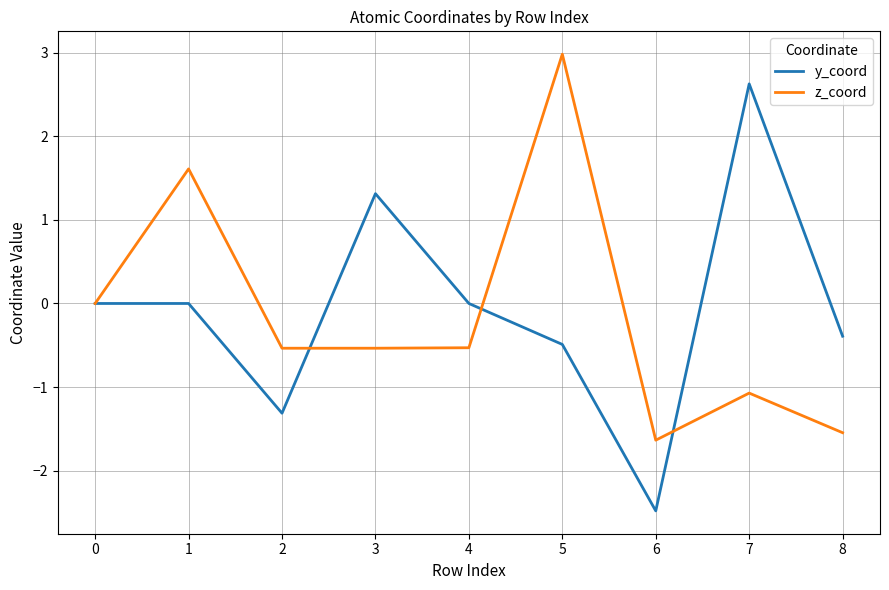

Is this an area chart (filled region under the line)?

No